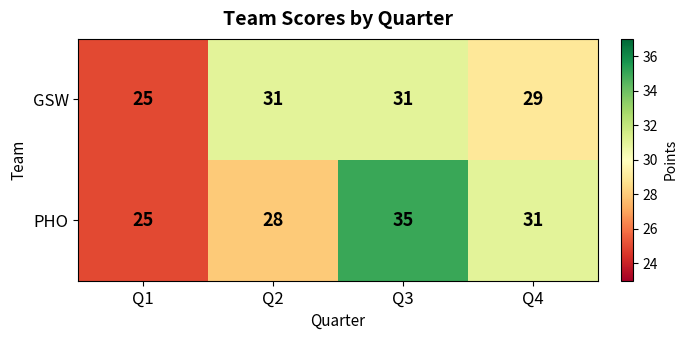

The value of PHO at Q1 is 44. True or false?

False